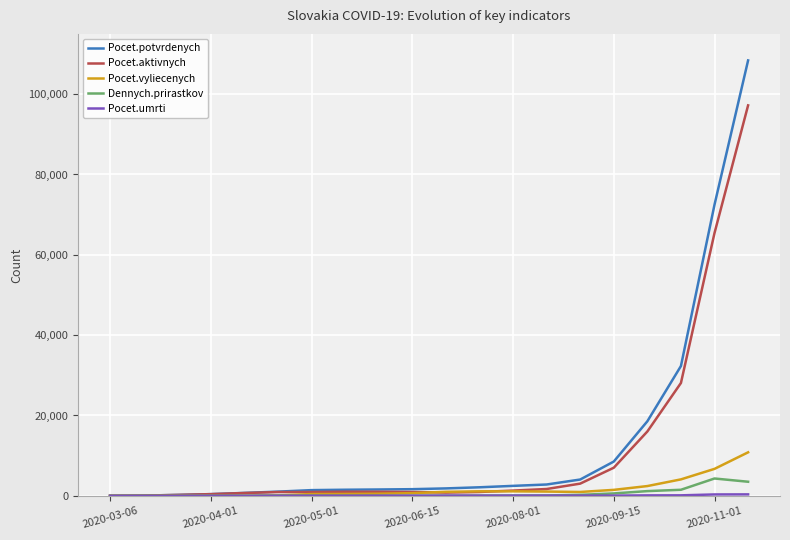

What is the maximum value for Pocet.vyliecenych?

10832